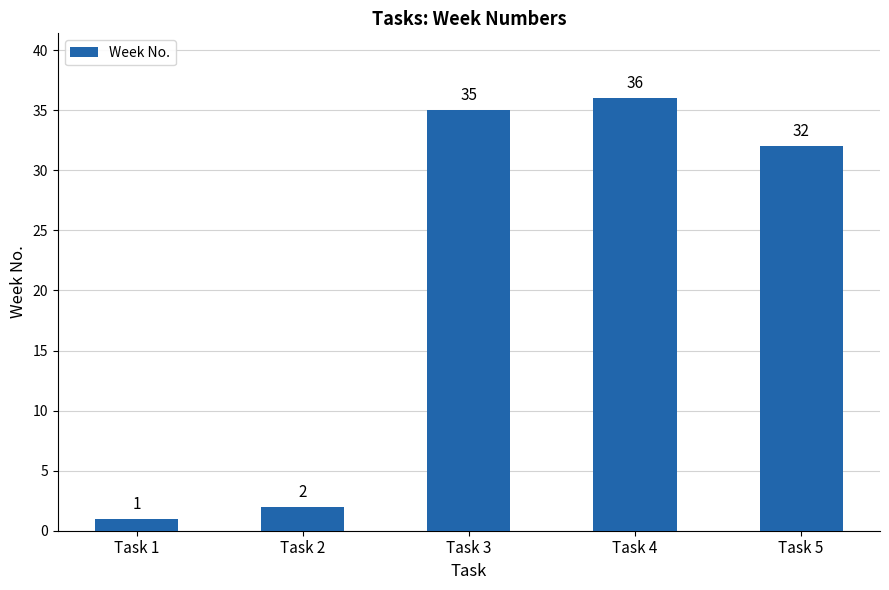

How many bars are there in total?

5